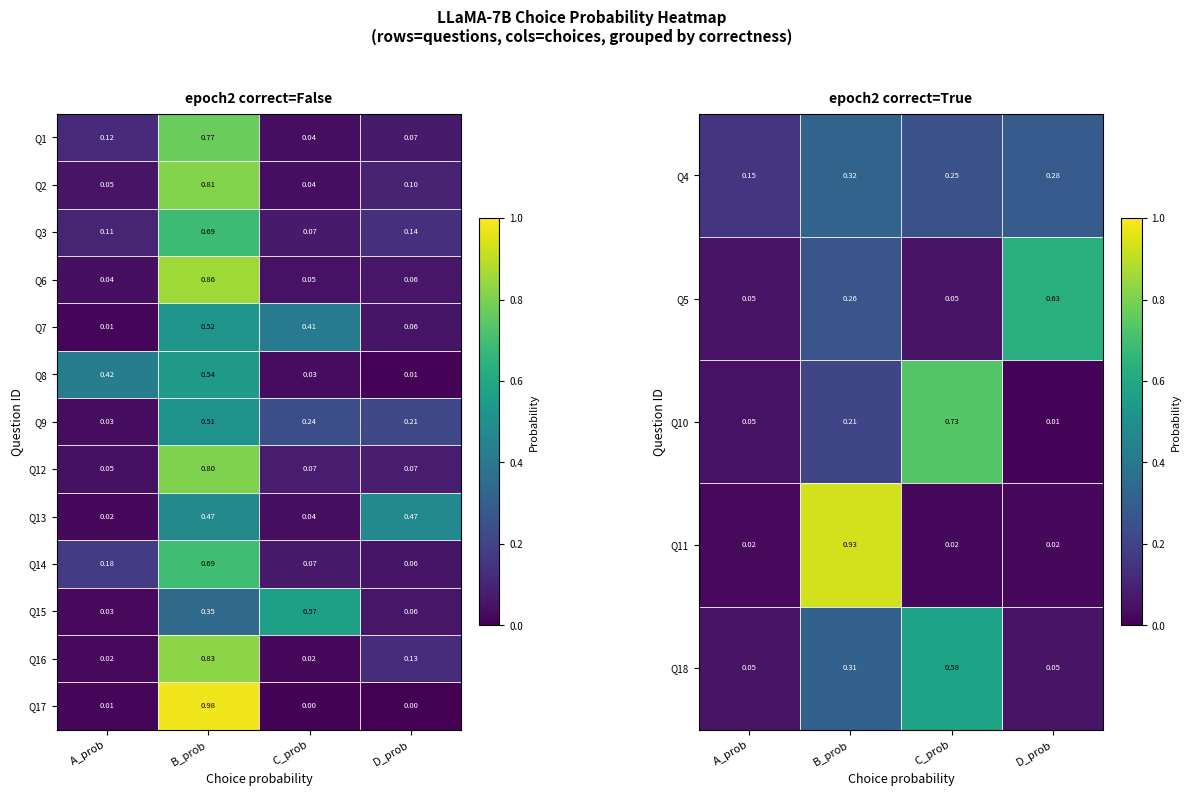

List the labels in order of Q15 value, smallest first.

A_prob, D_prob, B_prob, C_prob